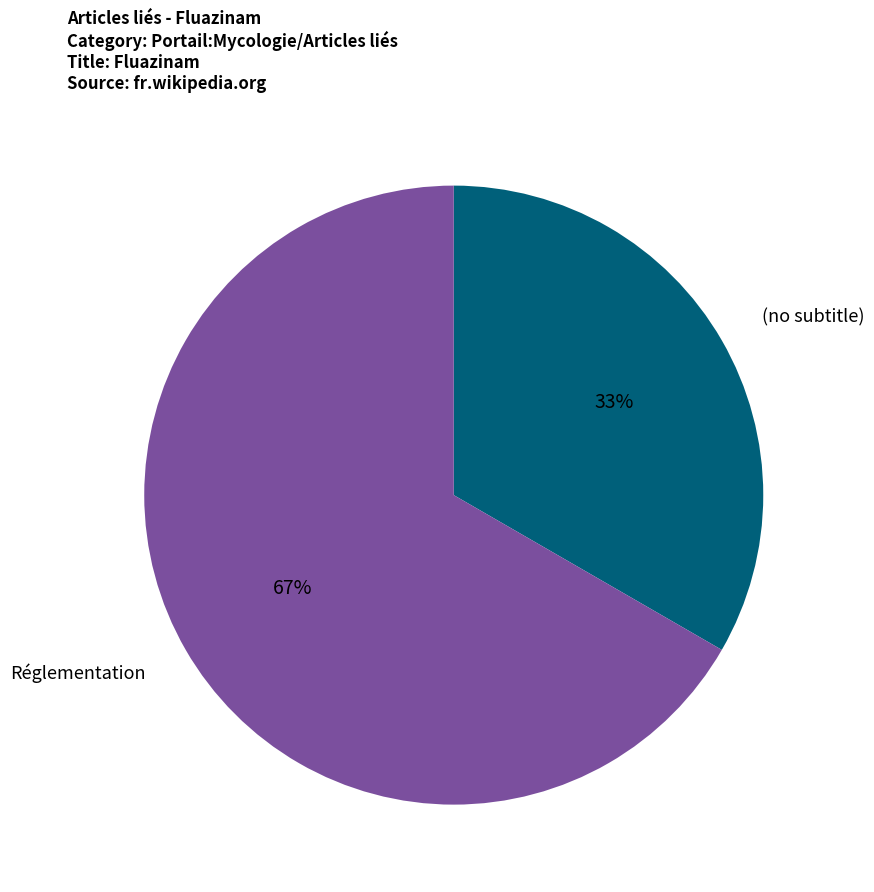

Is there a majority slice in this chart?

Yes